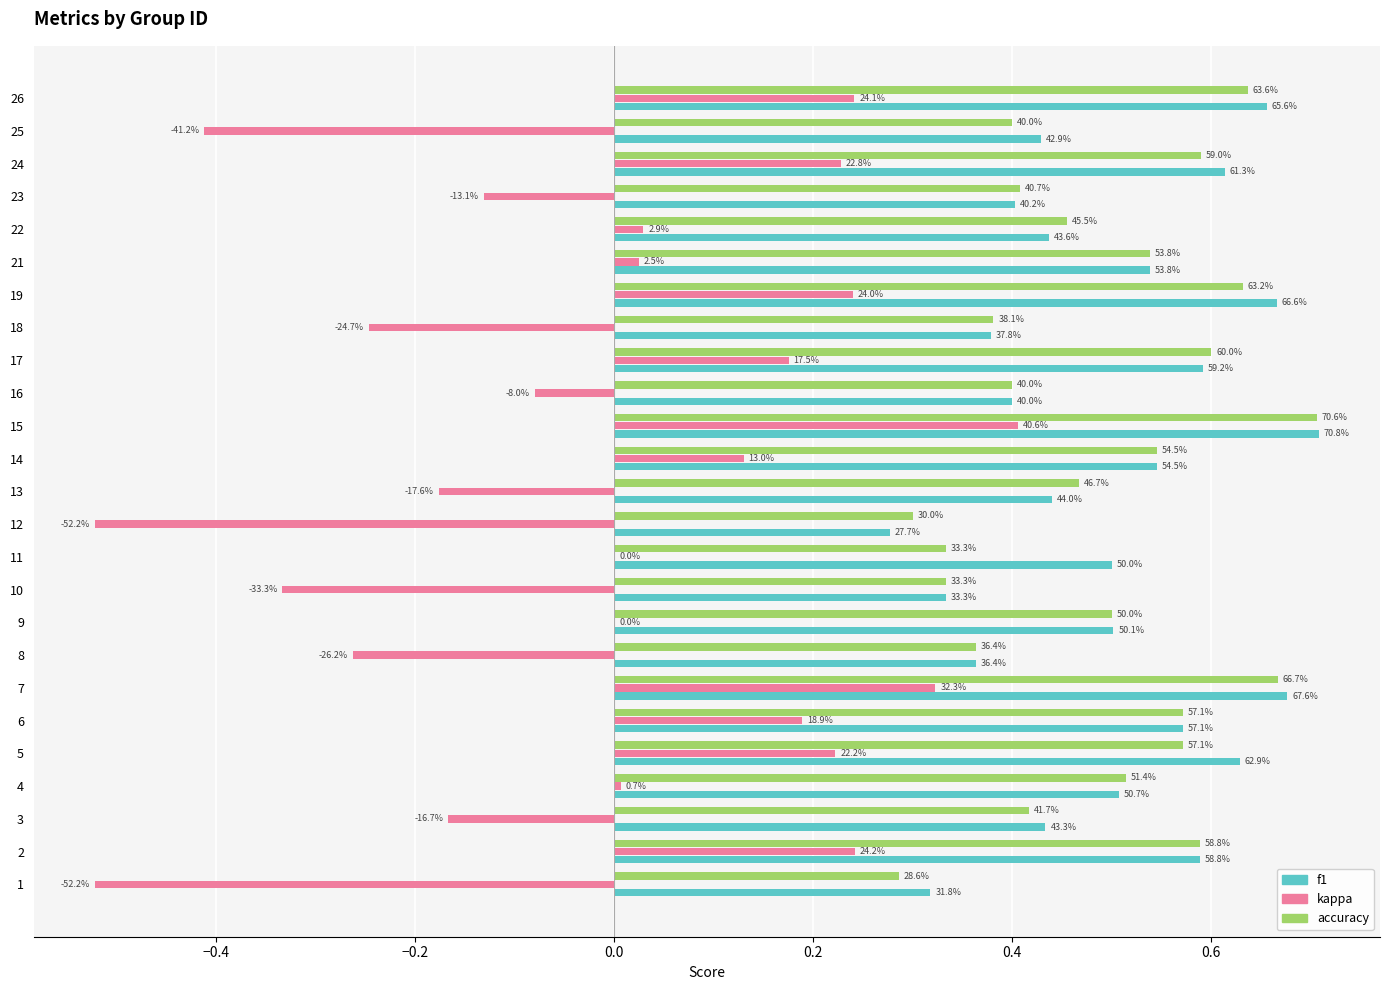

What are all the series names shown in the legend?

f1, kappa, accuracy